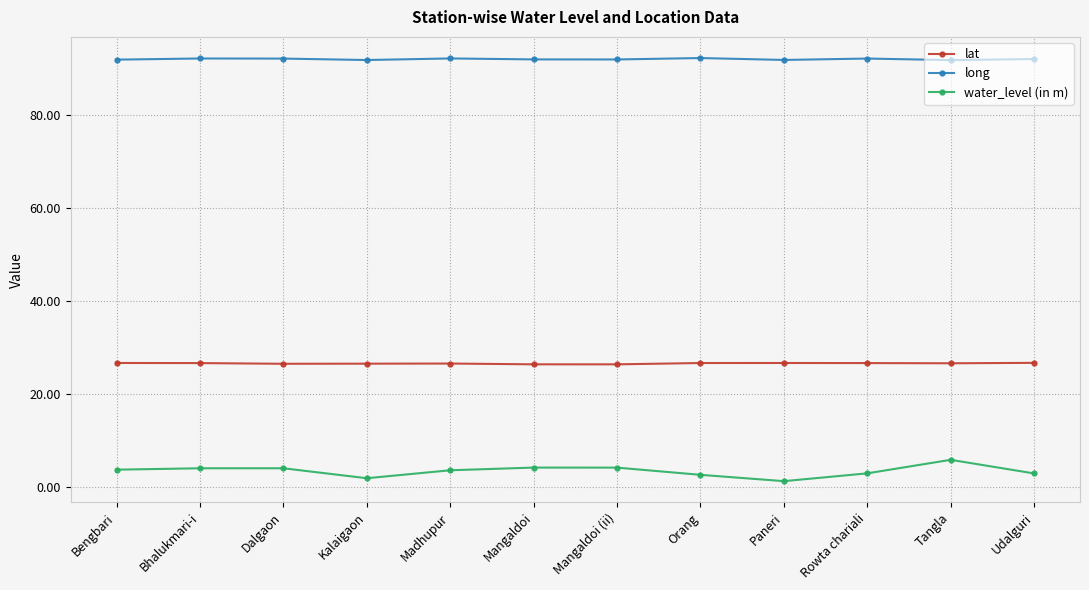

What is the spread (max minus min) of values at Mangaldoi?

87.8